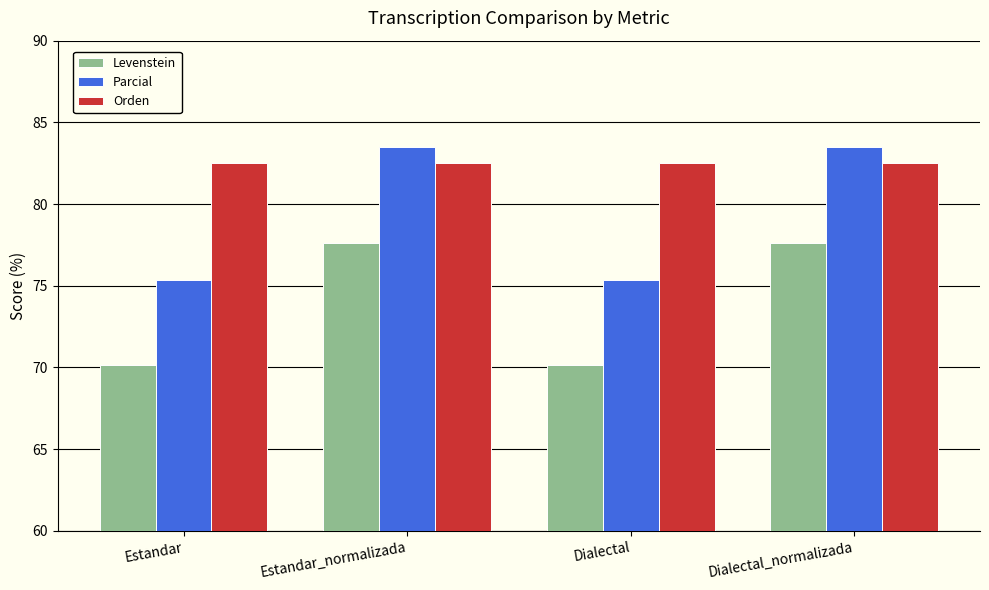

What value does the Levenstein series have at Estandar?

70.1